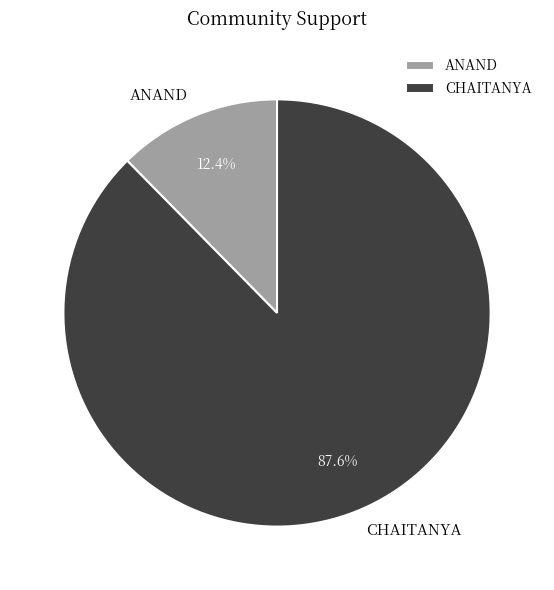

Which category accounts for the majority?

CHAITANYA